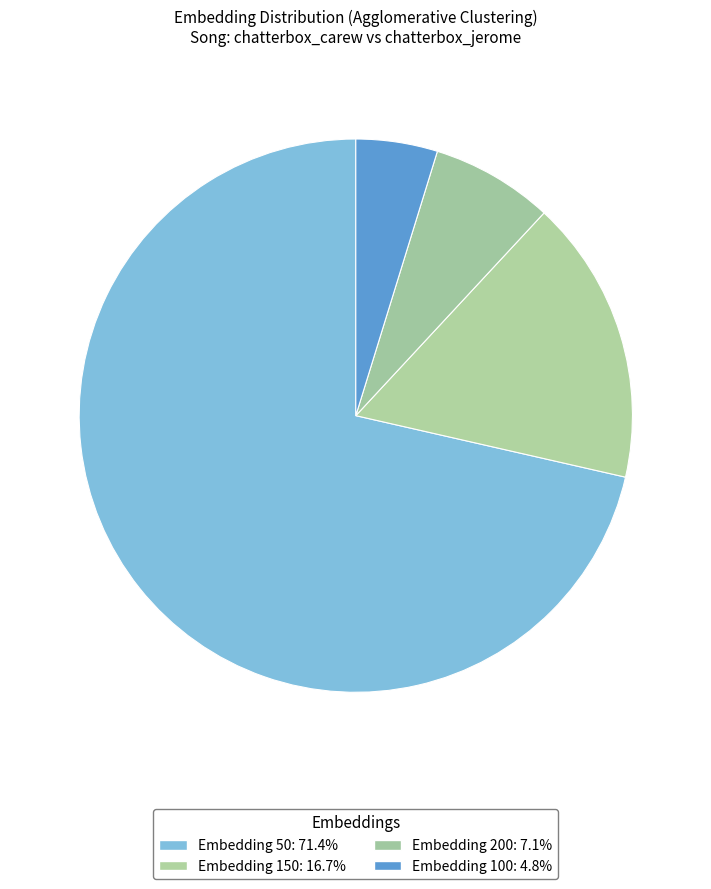

Which slice is the largest?

50